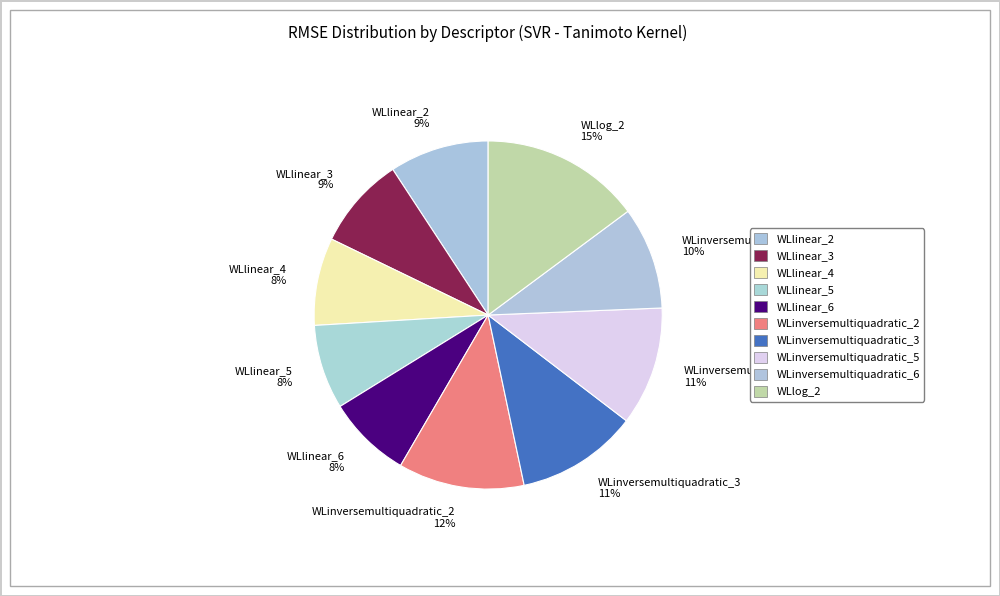

Is the sum of WLlinear_6 and WLinversemultiquadratic_6 greater than half?

No